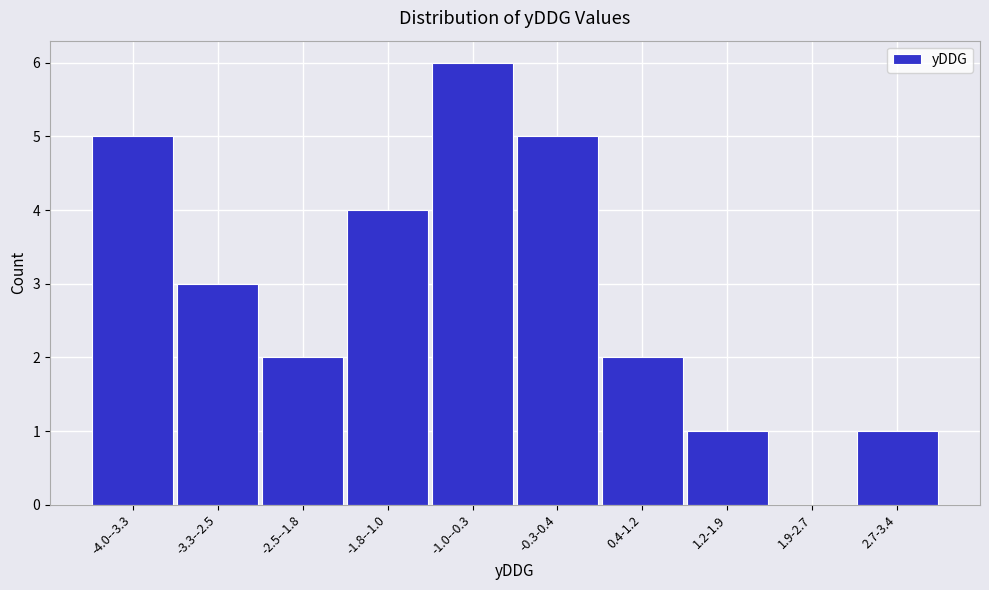

Reading left to right, extract all data points from this chart.

-4.0--3.3=5	-3.3--2.5=3	-2.5--1.8=2	-1.8--1.0=4	-1.0--0.3=6	-0.3-0.4=5	0.4-1.2=2	1.2-1.9=1	1.9-2.7=0	2.7-3.4=1